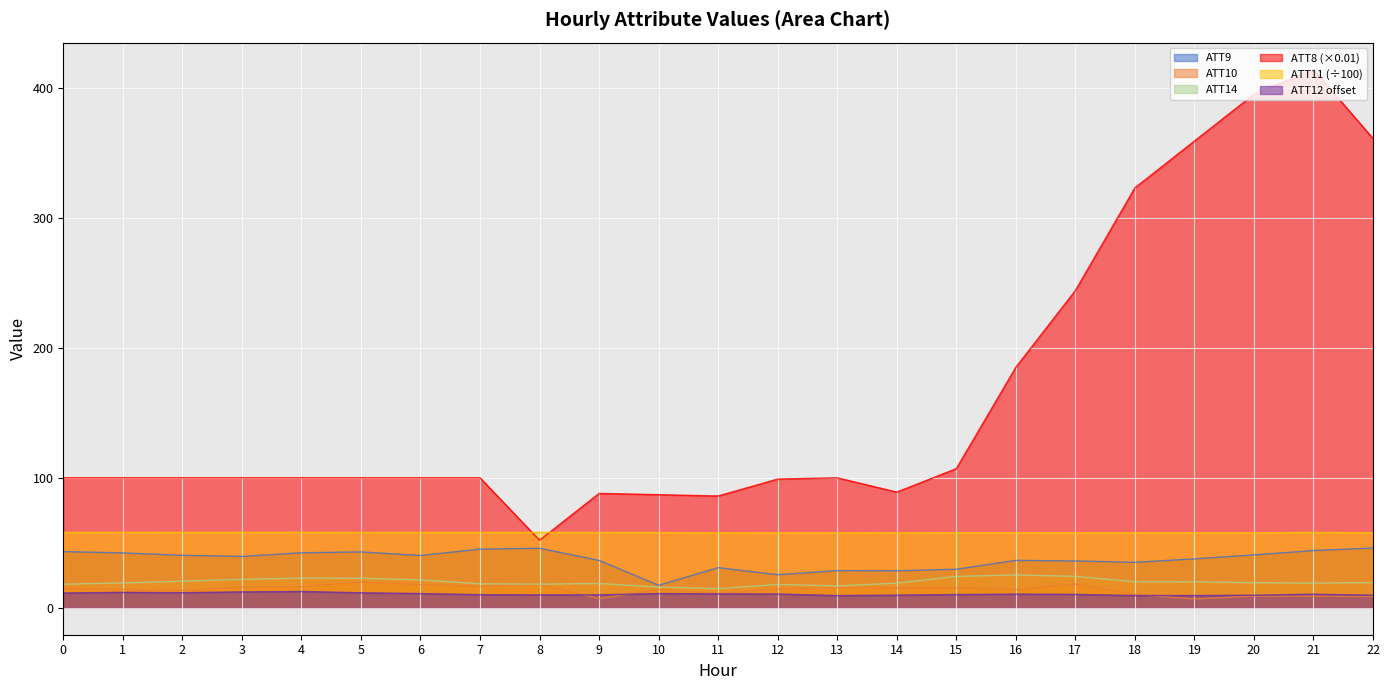

What is the spread (max minus min) of values at 11?

75.3